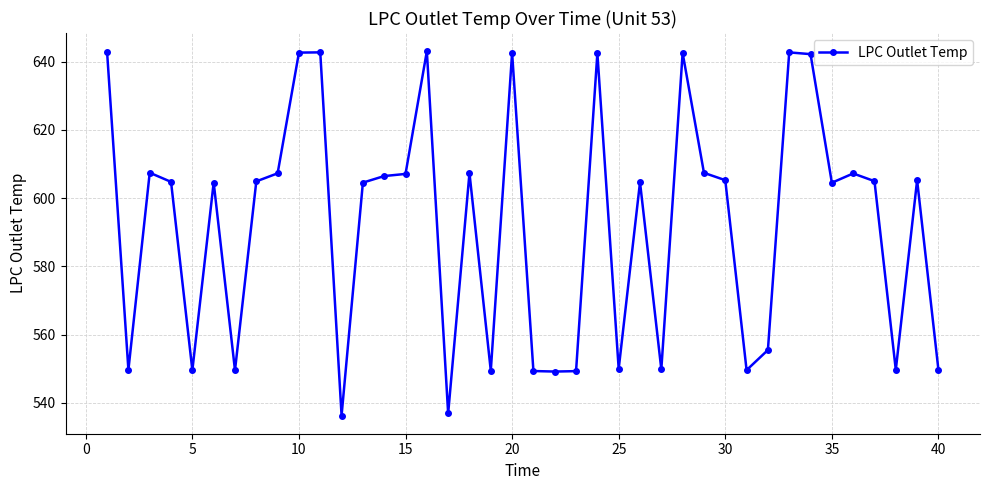

What is the average value?

592.5